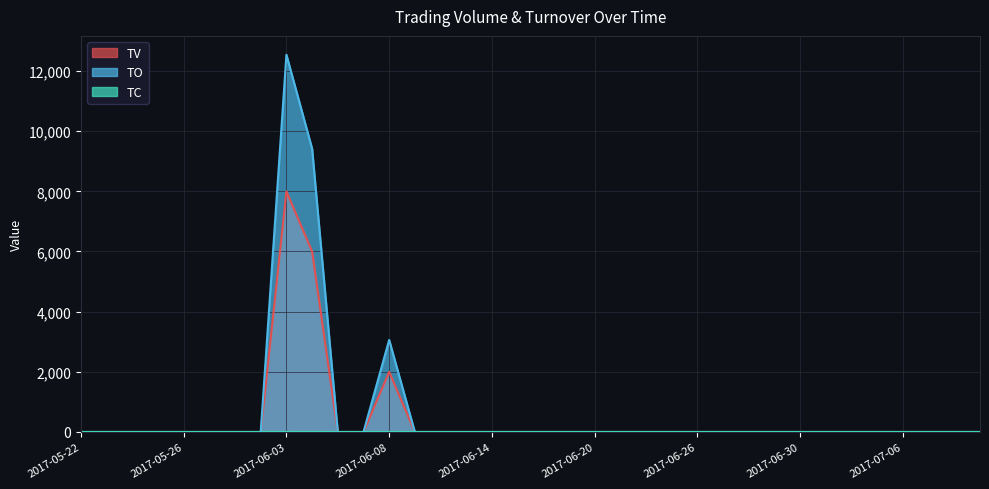

How many data points in TV are above 0?

3